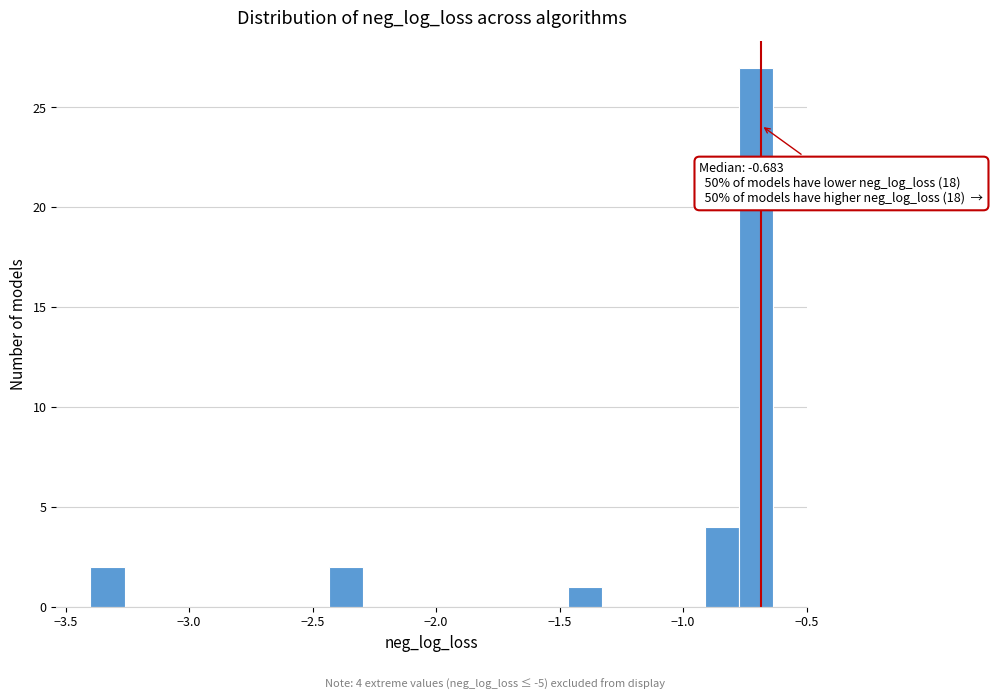

Read against the x-axis, roughly where is the centre of the tallest bar?

-0.70